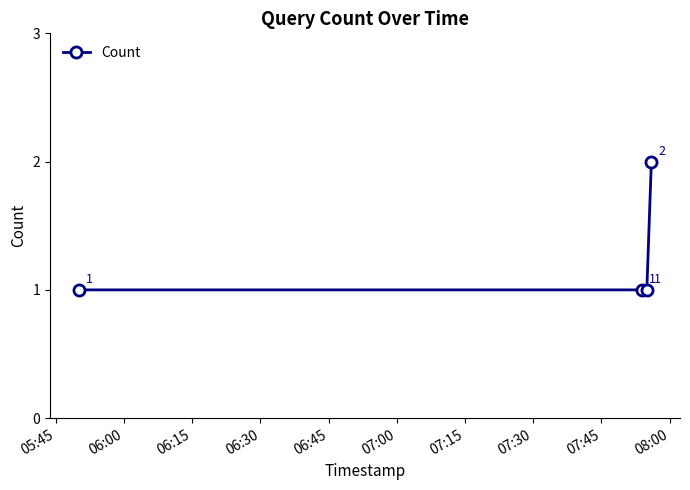

Count the values in the range 1 to 2.

4